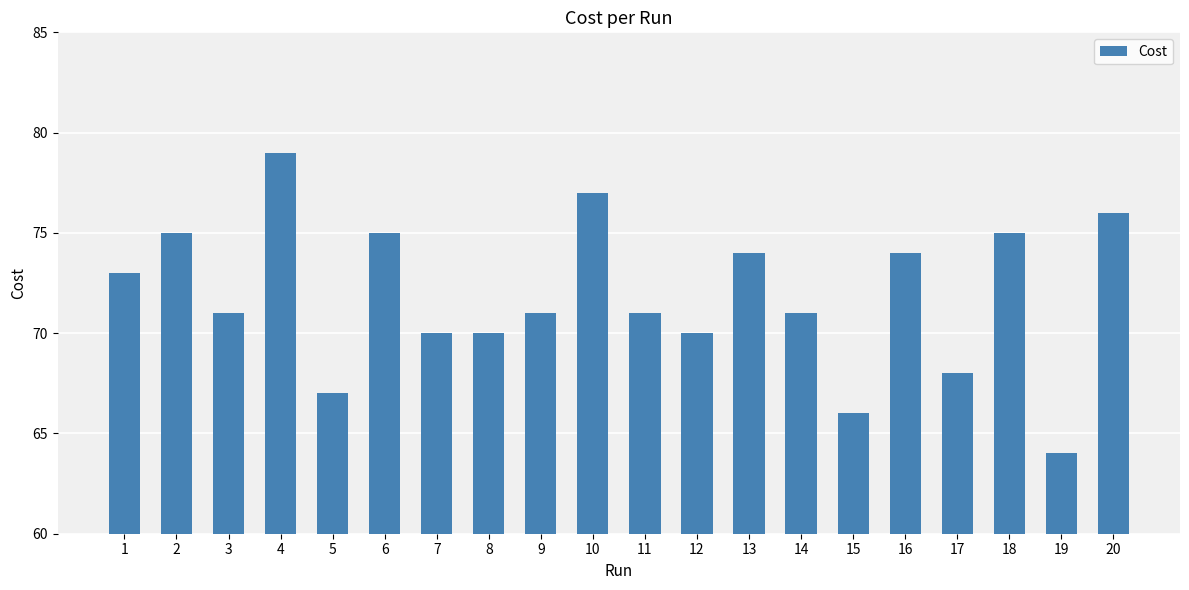

Reading right to left, list all the values displayed in this chart.

20=76	19=64	18=75	17=68	16=74	15=66	14=71	13=74	12=70	11=71	10=77	9=71	8=70	7=70	6=75	5=67	4=79	3=71	2=75	1=73